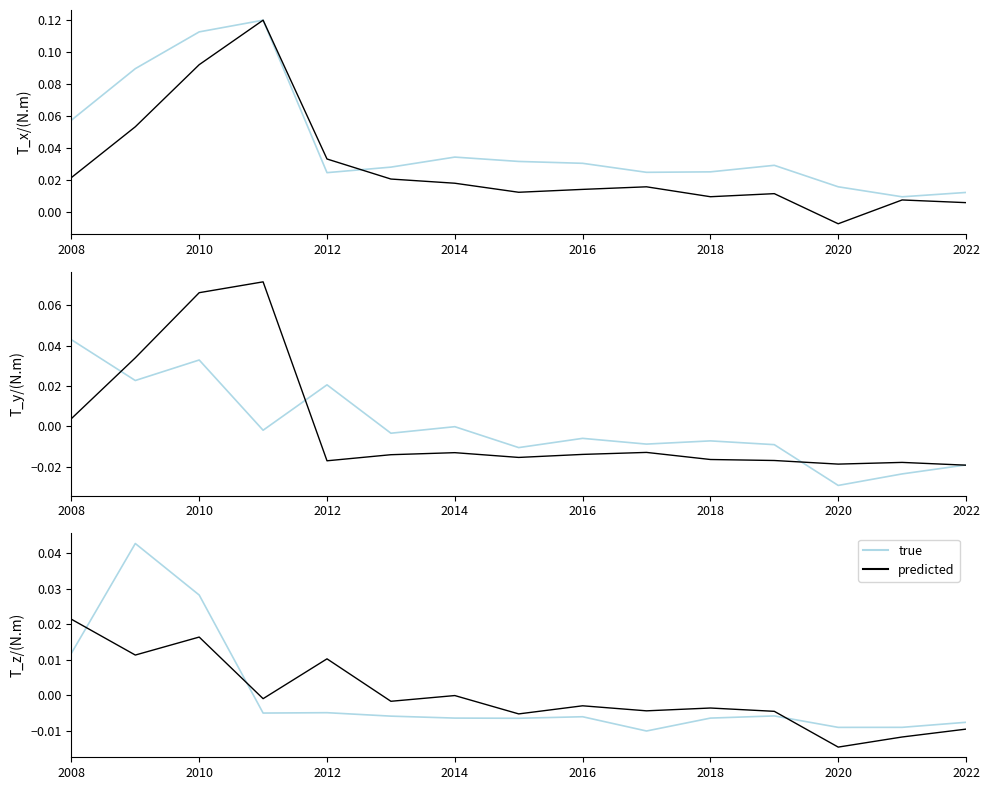

Where does the true series first go above 0?

2008